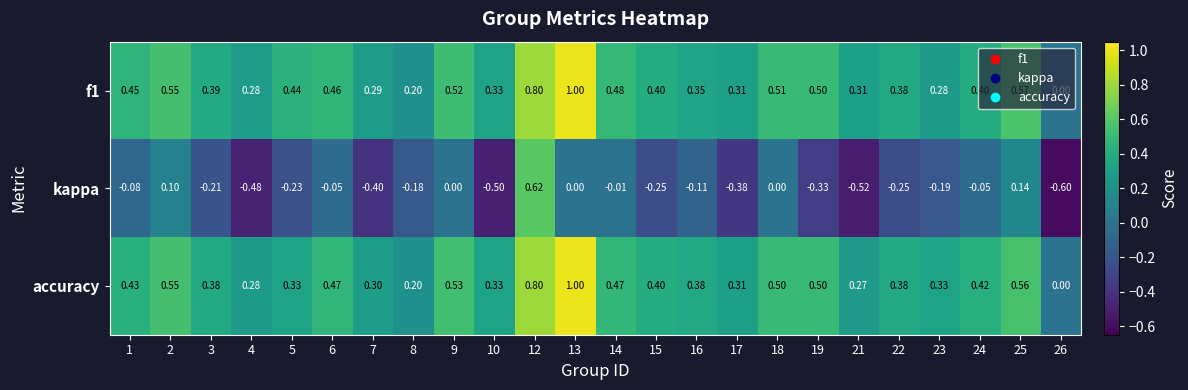

What is the maximum value shown in the chart?

1.0